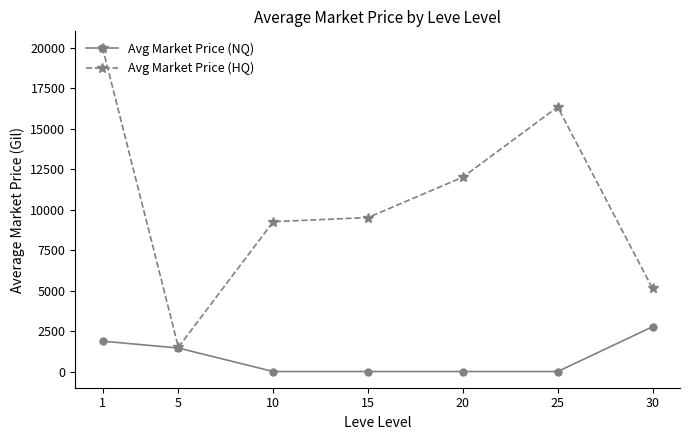

List the series in order of their overall mean, highest first.

Avg Market Price (HQ), Avg Market Price (NQ)